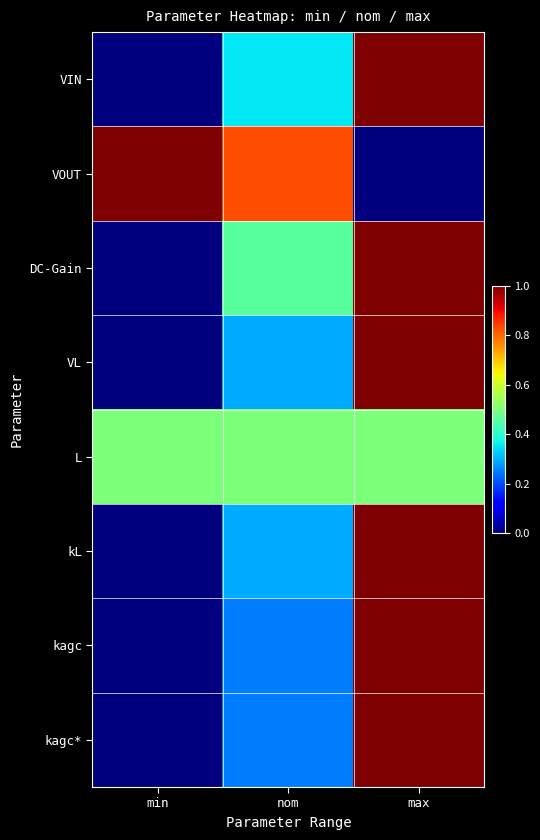

What is the spread (max minus min) of values at nom?

0.6